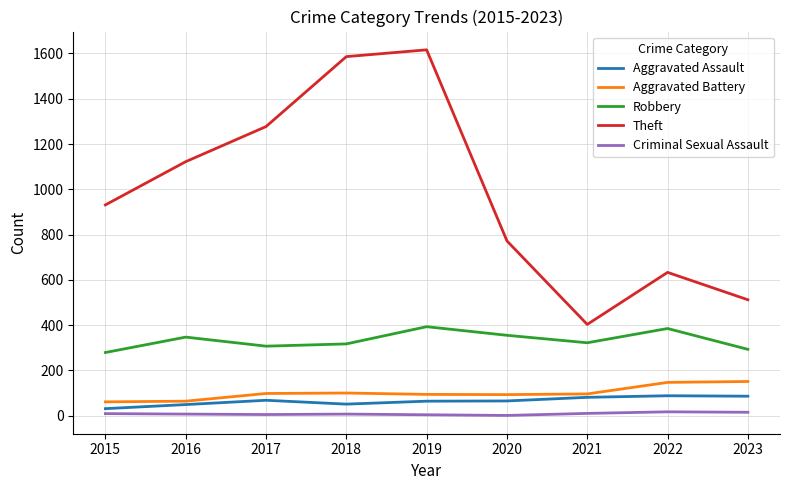

The Robbery series shows 172 at 2016. True or false?

False